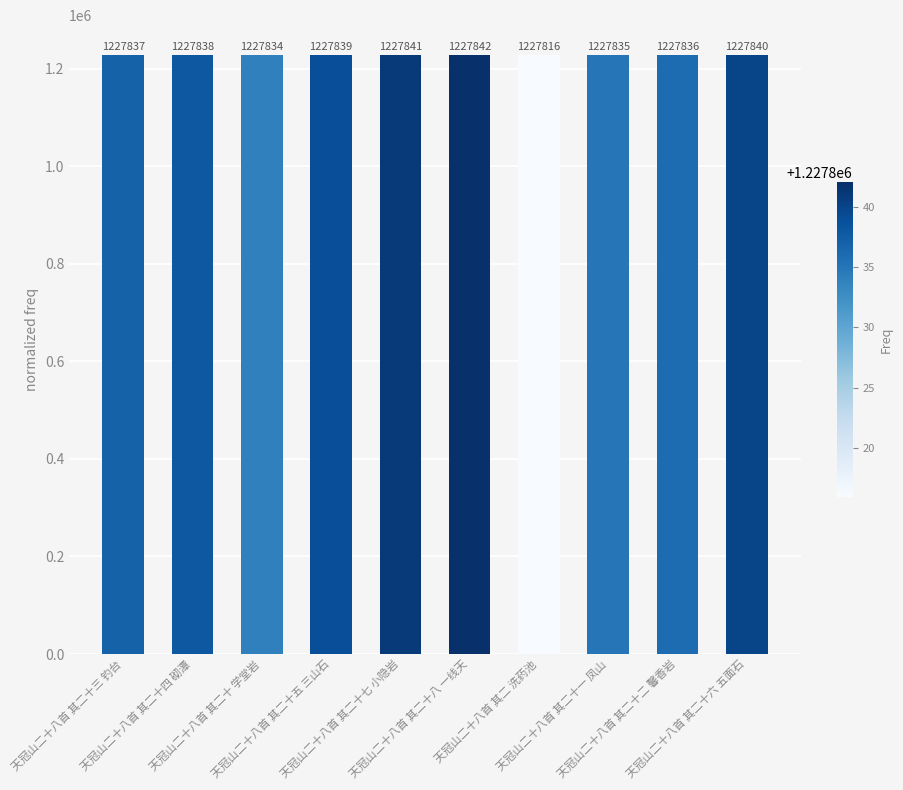

What is the ratio of the value at 天冠山二十八首 其二十六 五面石 to the value at 天冠山二十八首 其二十四 砌潭?

1.0